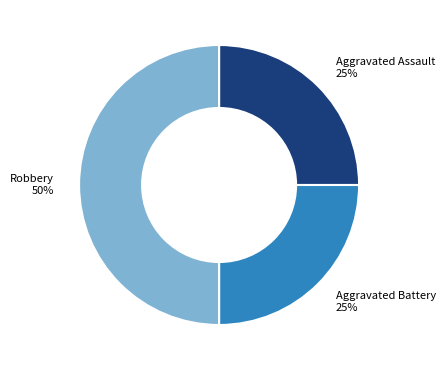

The Aggravated Assault slice represents 34% of the pie. True or false?

False